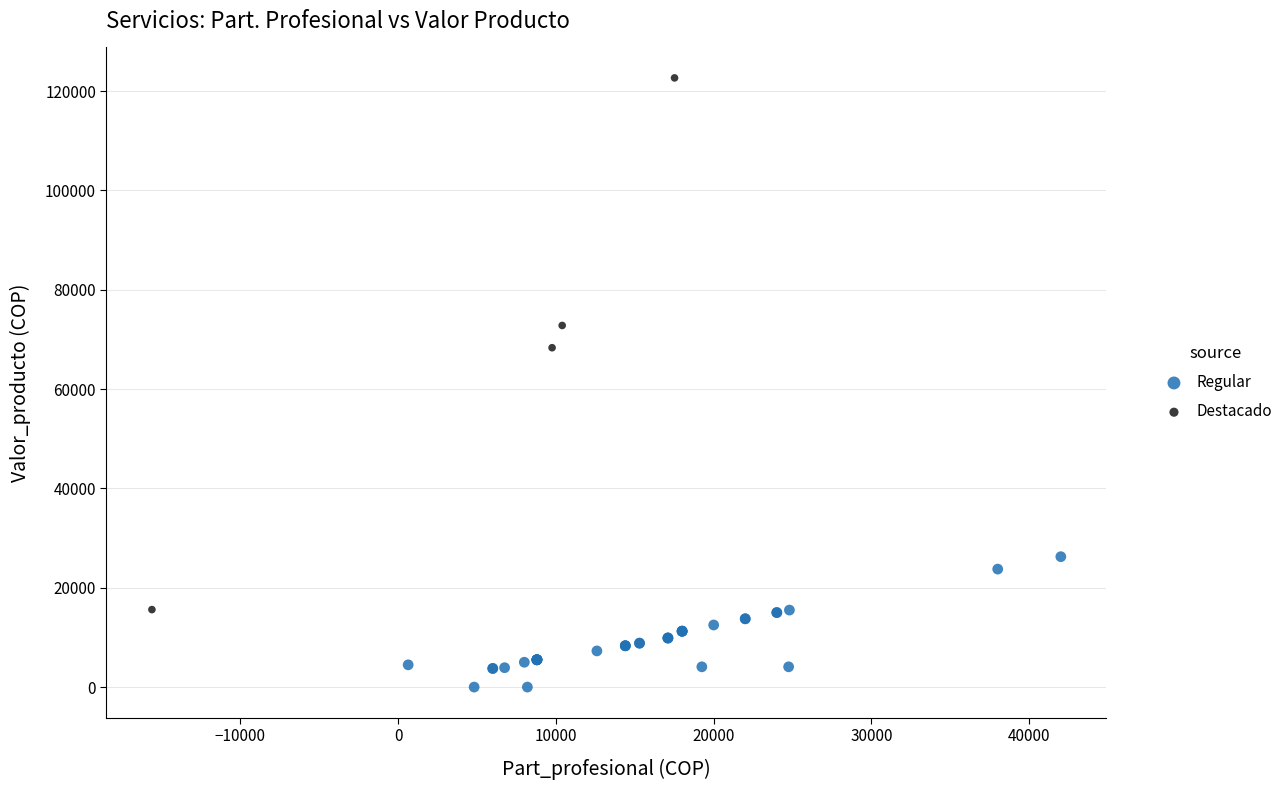

Which series contains the highest Y value?

Destacado